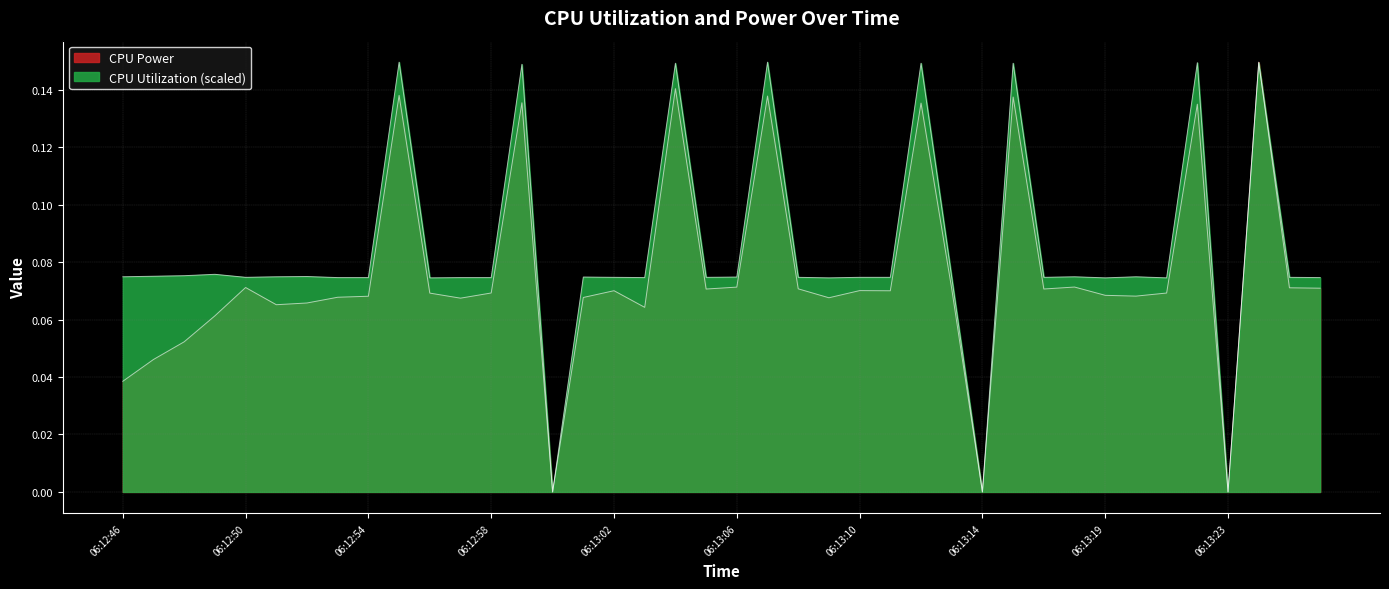

In CPU Power, how many points are higher than both neighbors (excluding endpoints)?

12